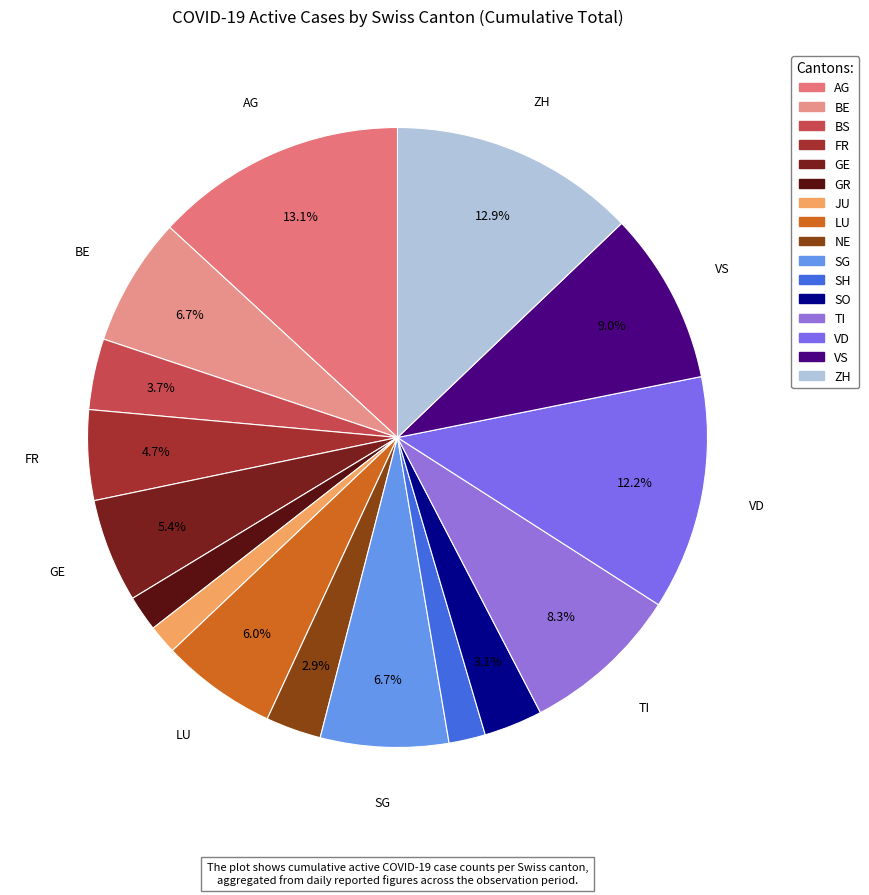

Between ZH and VS, which is larger?

ZH